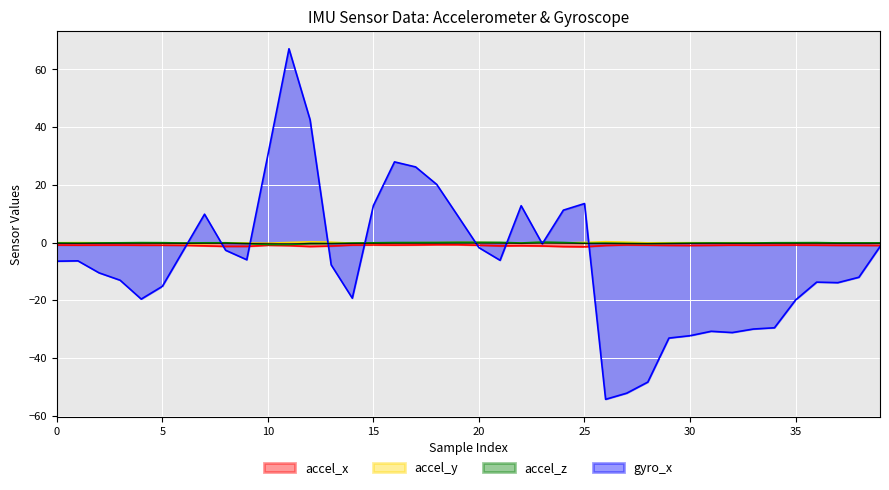

Reading left to right, transcribe all the data shown in this chart.

accel_x: -0.8	-0.9	-0.9	-0.9	-0.9	-0.9	-0.9	-1.1	-1.3	-1.3	-0.9	-1.0	-1.4	-1.2	-0.9	-0.8	-0.9	-0.8	-0.7	-0.7	-0.9	-1.1	-1.1	-1.2	-1.4	-1.5	-1.0	-0.8	-0.9	-1.0	-1.0	-0.9	-0.9	-0.9	-0.9	-0.8	-0.9	-0.9	-1.0	-1.0
accel_y: -0.0	0.0	-0.0	-0.1	-0.2	-0.2	-0.3	-0.3	-0.1	-0.1	-0.2	0.0	0.3	0.2	-0.2	-0.2	-0.1	-0.0	-0.0	0.0	0.0	-0.1	-0.1	0.0	-0.1	0.1	0.3	0.1	-0.1	-0.1	-0.0	-0.1	-0.0	-0.1	-0.1	-0.2	-0.2	-0.2	-0.1	-0.3
accel_z: -0.1	-0.2	-0.1	-0.1	-0.0	-0.0	-0.1	-0.1	-0.1	-0.3	-0.7	-0.7	-0.3	-0.3	-0.2	-0.1	0.0	0.0	0.0	0.1	0.1	0.1	-0.1	0.2	0.0	-0.2	-0.2	-0.3	-0.4	-0.3	-0.2	-0.1	-0.1	-0.1	-0.0	-0.0	-0.0	-0.1	-0.1	-0.1
gyro_x: -6.4	-6.3	-10.5	-13.0	-19.6	-15.2	-2.7	9.8	-2.7	-5.9	30.3	67.2	42.6	-7.7	-19.2	12.8	28.0	26.2	20.2	9.2	-1.8	-6.1	12.8	-0.4	11.2	13.5	-54.3	-52.2	-48.3	-33.1	-32.2	-30.7	-31.2	-29.9	-29.5	-19.9	-13.7	-13.9	-12.0	-1.4